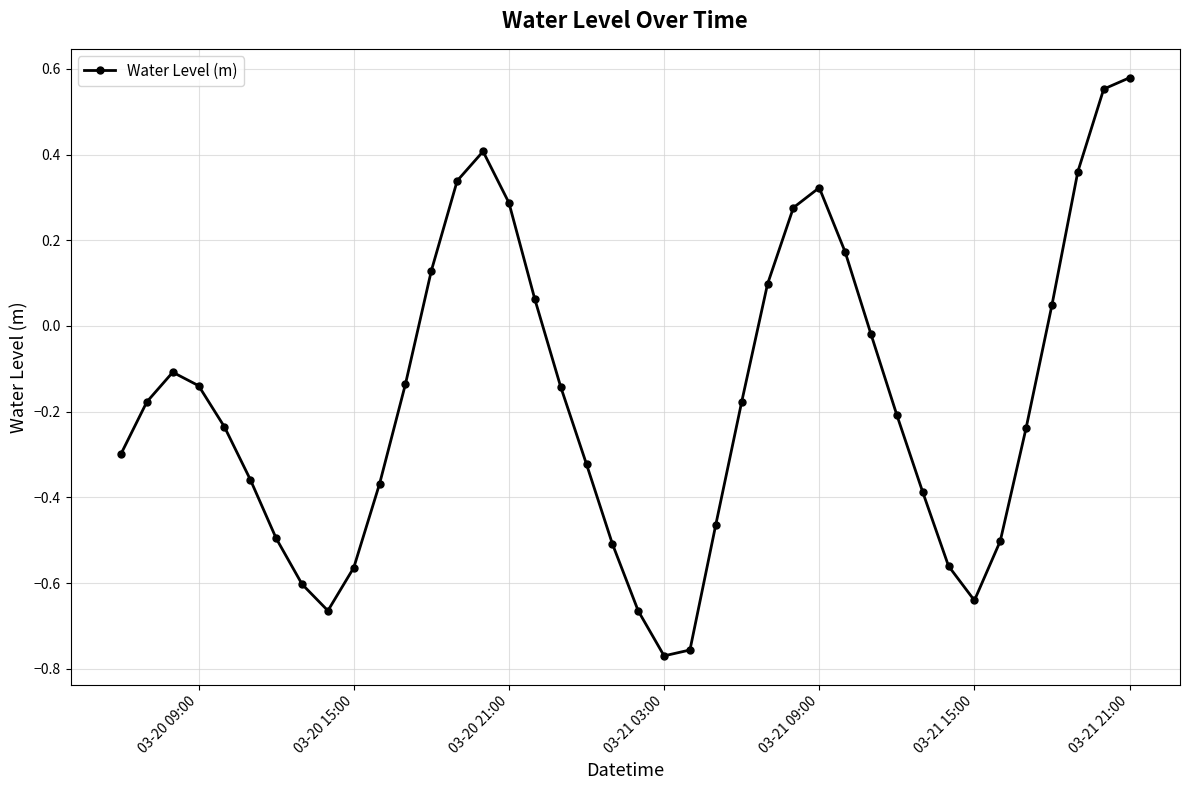

What is the difference between the second highest and second lowest values?

1.3